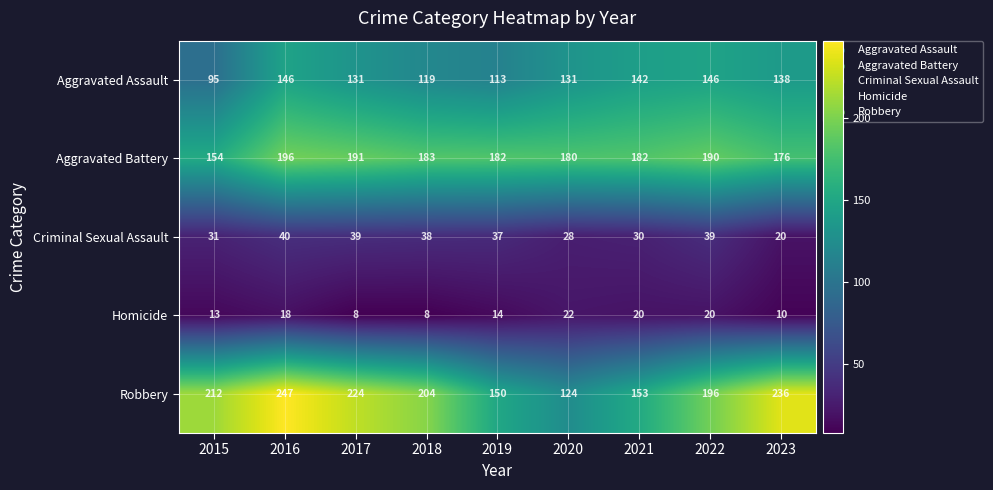

Count the number of categories in the chart.

9